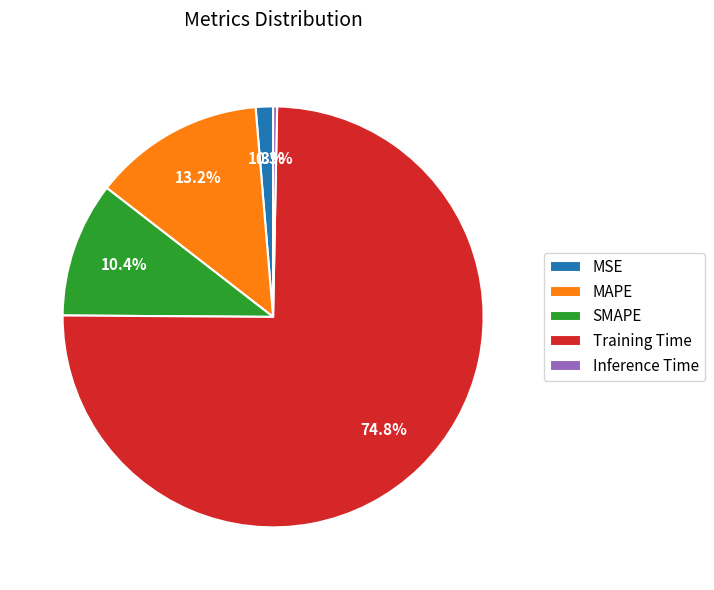

What is the largest slice in the pie chart?

Training Time